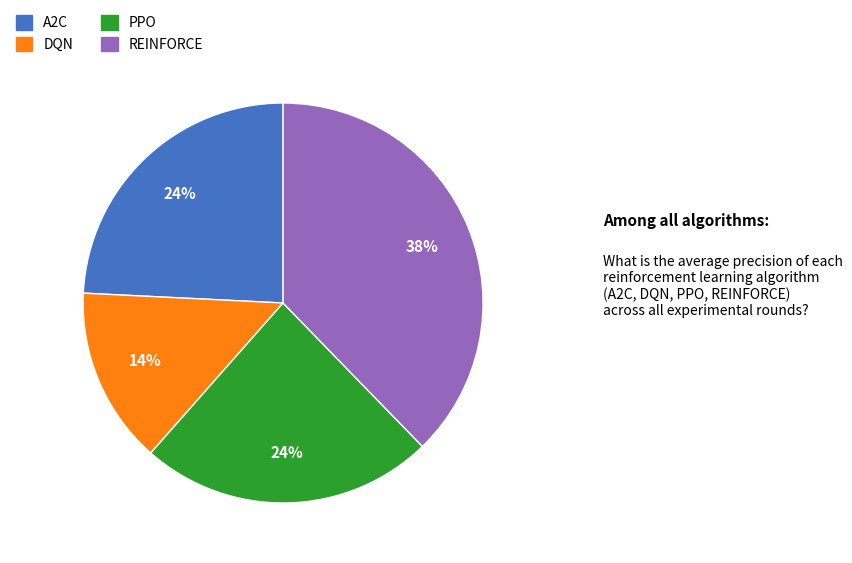

Which slice is the largest?

REINFORCE